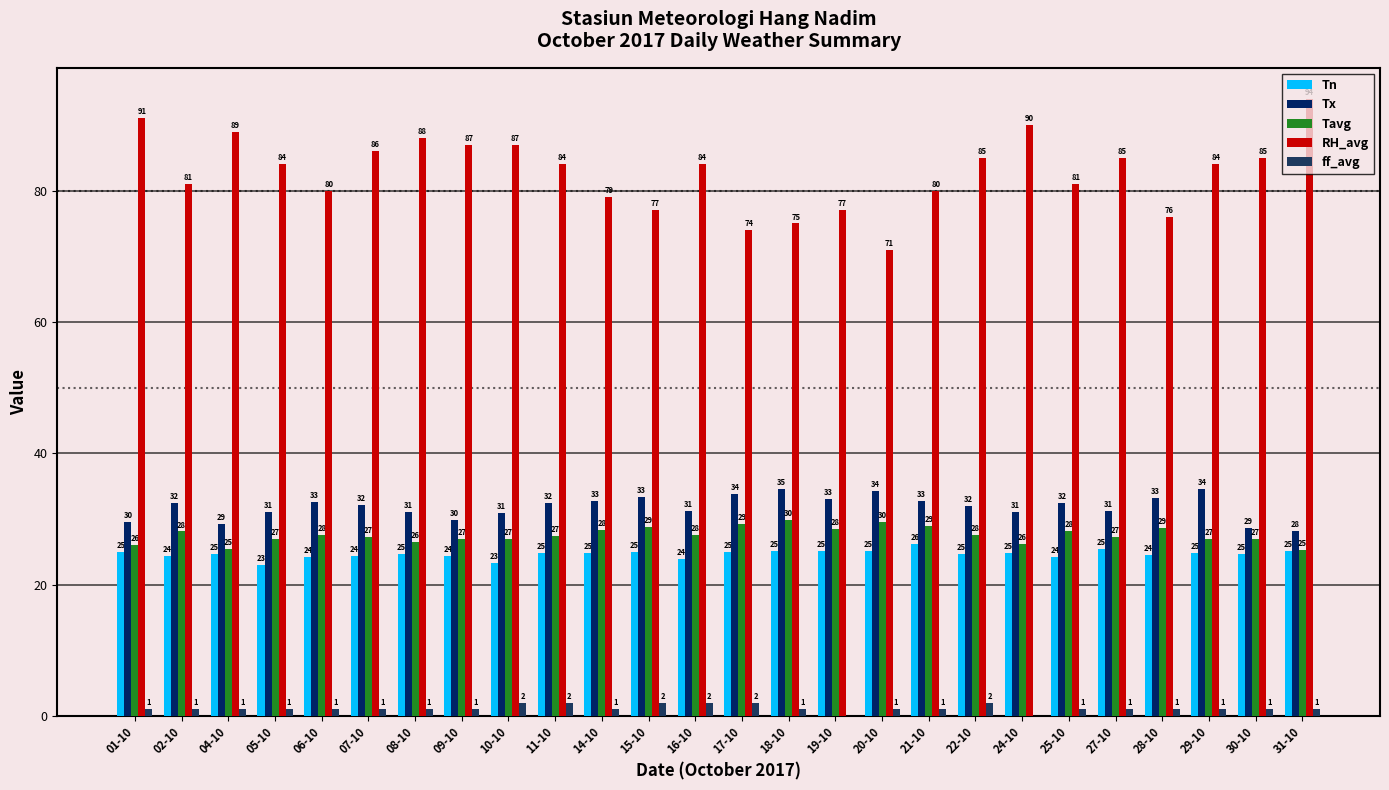

Reading left to right, what are all the values shown in this chart?

Tn: 25.0	24.4	24.6	23.0	24.2	24.4	24.6	24.3	23.3	24.8	24.8	25.0	23.9	25.0	25.2	25.1	25.1	26.2	24.6	24.8	24.2	25.4	24.5	24.8	24.7	25.2
Tx: 29.6	32.4	29.2	31.0	32.6	32.1	31.1	29.9	30.9	32.4	32.8	33.4	31.2	33.8	34.6	33.0	34.2	32.7	32.0	31.0	32.4	31.2	33.2	34.5	28.7	28.2
Tavg: 26.1	28.1	25.4	27.0	27.6	27.3	26.5	27.0	26.9	27.4	28.3	28.8	27.5	29.3	29.8	28.5	29.5	29.0	27.6	26.2	28.2	27.2	28.6	27.0	26.9	25.3
RH_avg: 91.0	81.0	89.0	84.0	80.0	86.0	88.0	87.0	87.0	84.0	79.0	77.0	84.0	74.0	75.0	77.0	71.0	80.0	85.0	90.0	81.0	85.0	76.0	84.0	85.0	94.0
ff_avg: 1.0	1.0	1.0	1.0	1.0	1.0	1.0	1.0	2.0	2.0	1.0	2.0	2.0	2.0	1.0	0.0	1.0	1.0	2.0	0.0	1.0	1.0	1.0	1.0	1.0	1.0